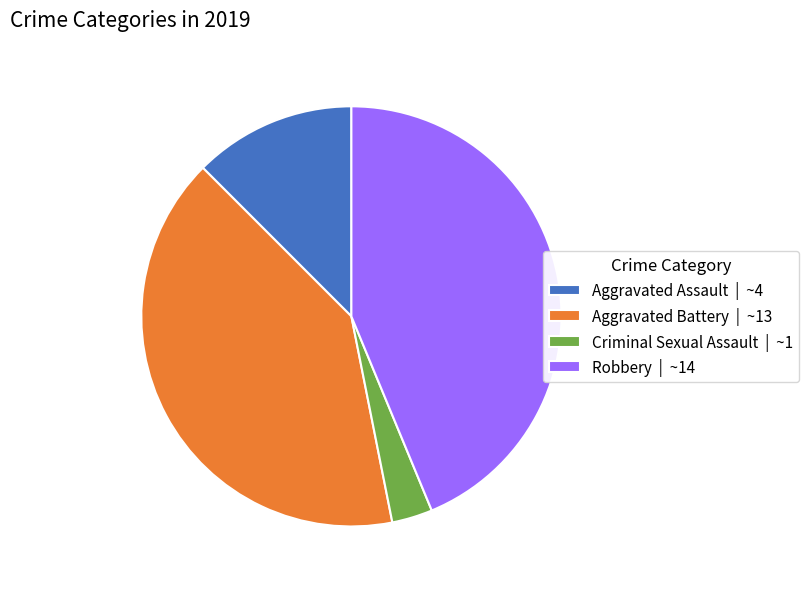

How many slices are in this pie chart?

4